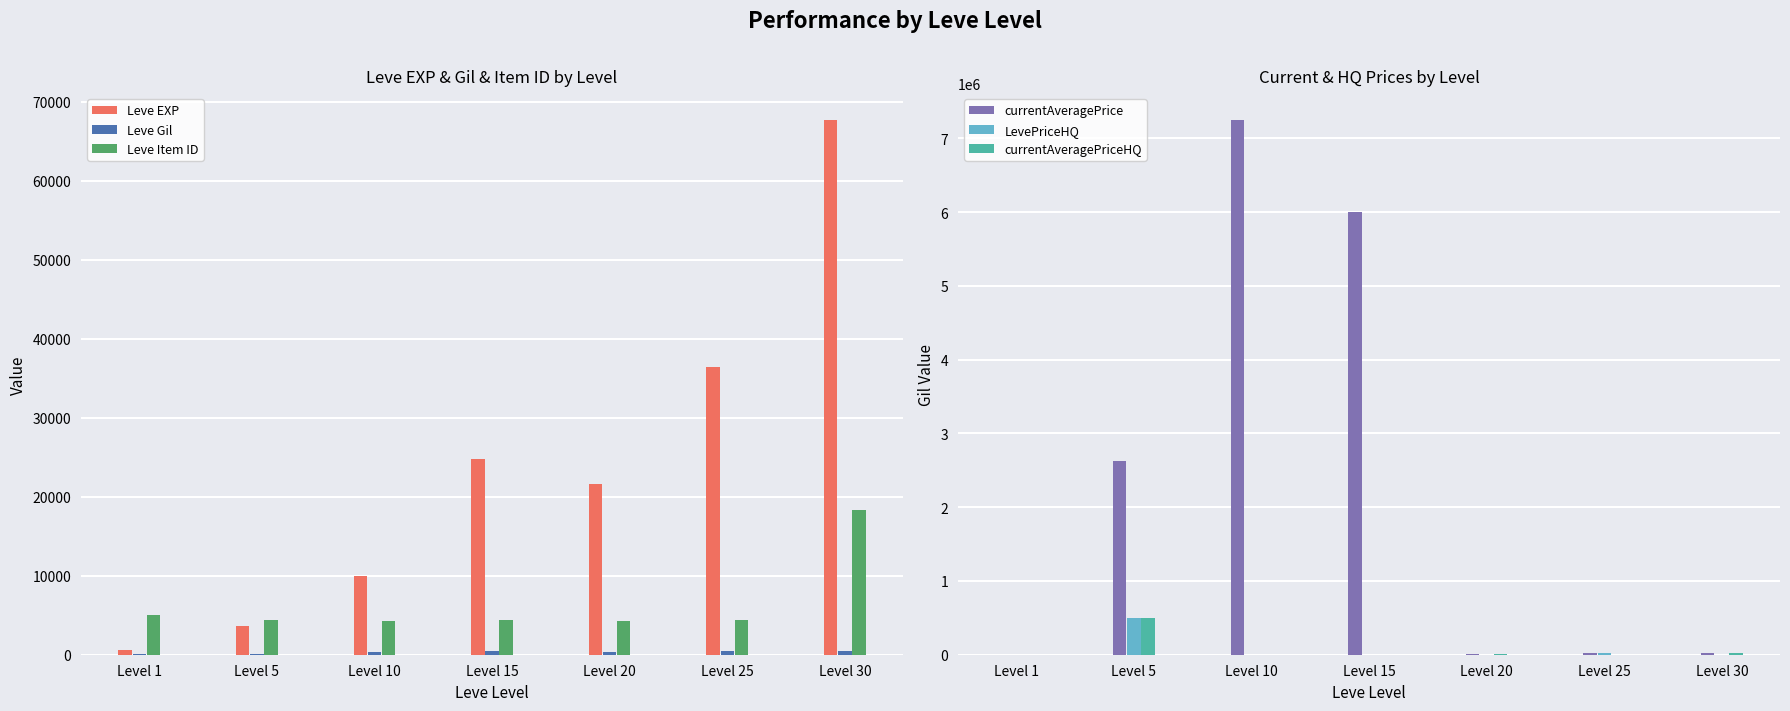

How many positive values does the currentAveragePriceHQ series have?

4